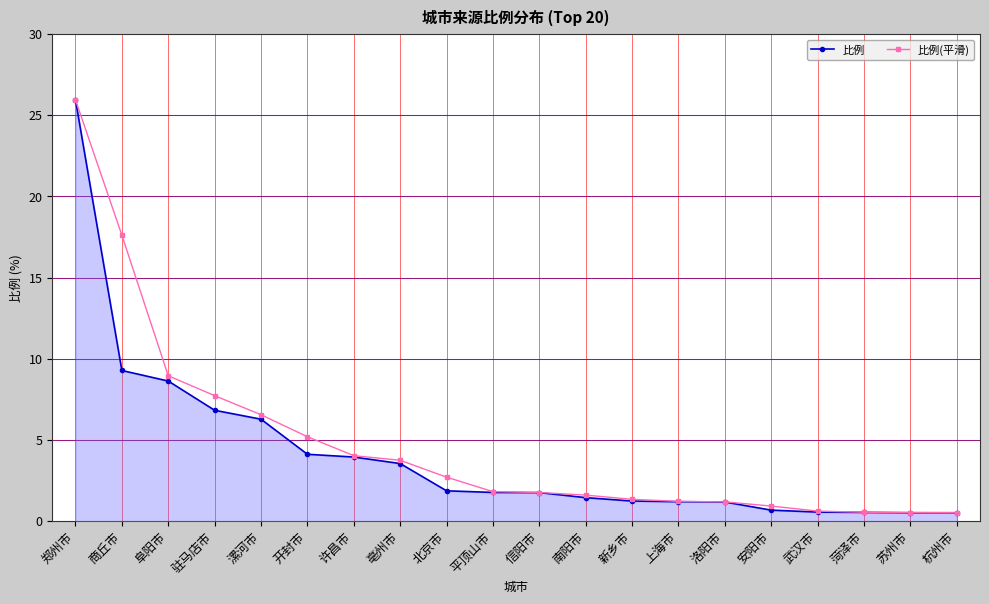

What is the sum of all 比例(平滑) values?

94.6